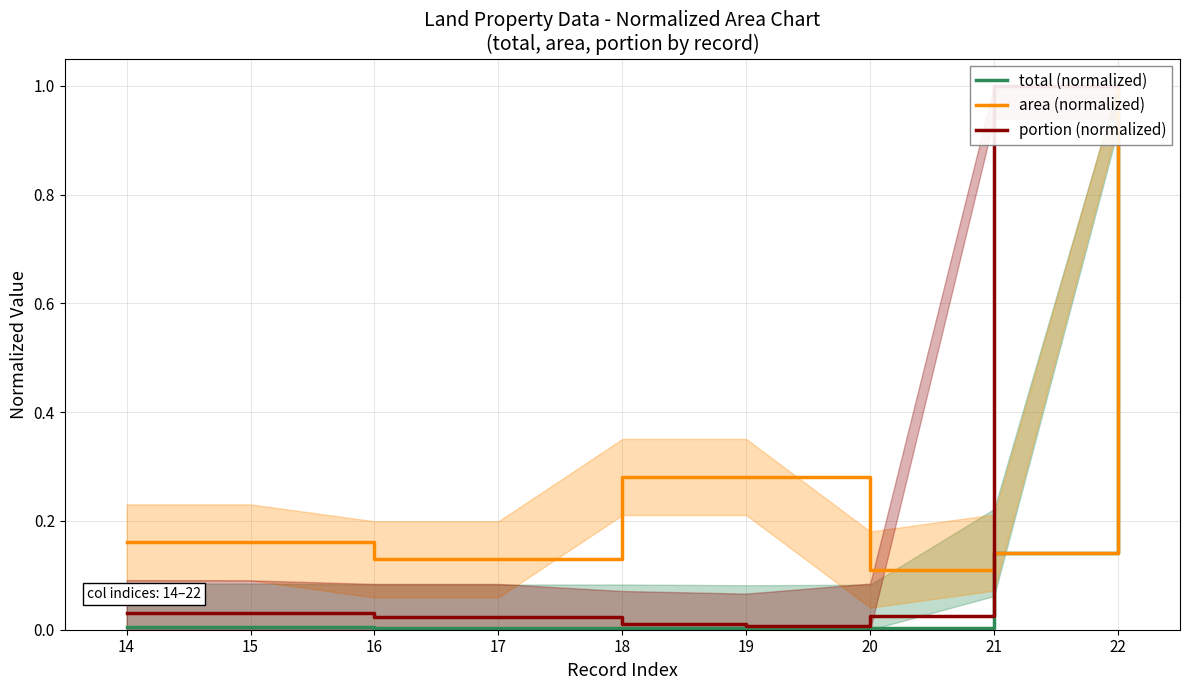

Does the chart have visible grid lines?

Yes